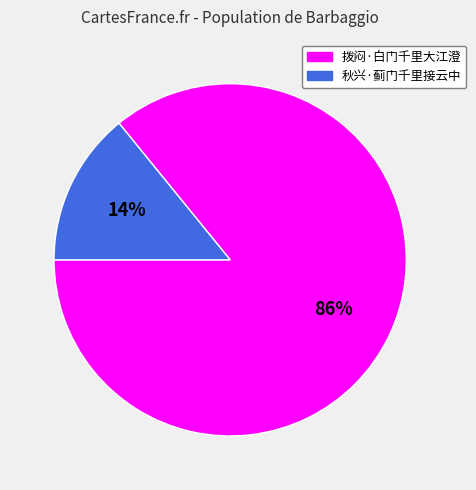

Is it true that 拨闷·白门千里大江澄 is 75% of the pie?

False